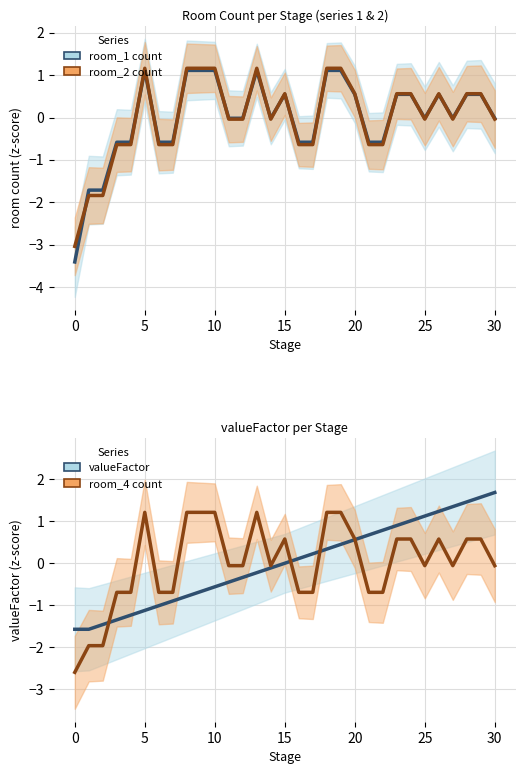

What is the greatest value displayed?

1.7